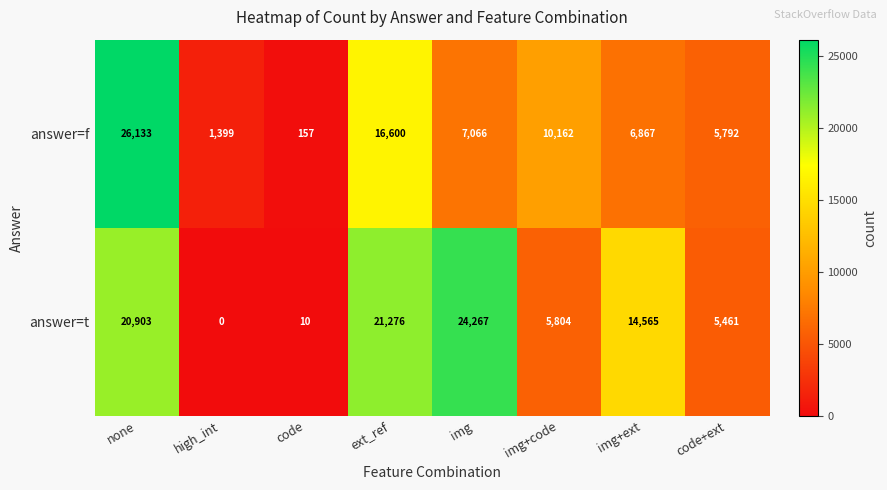

Which series has the largest total across all categories?

answer=t